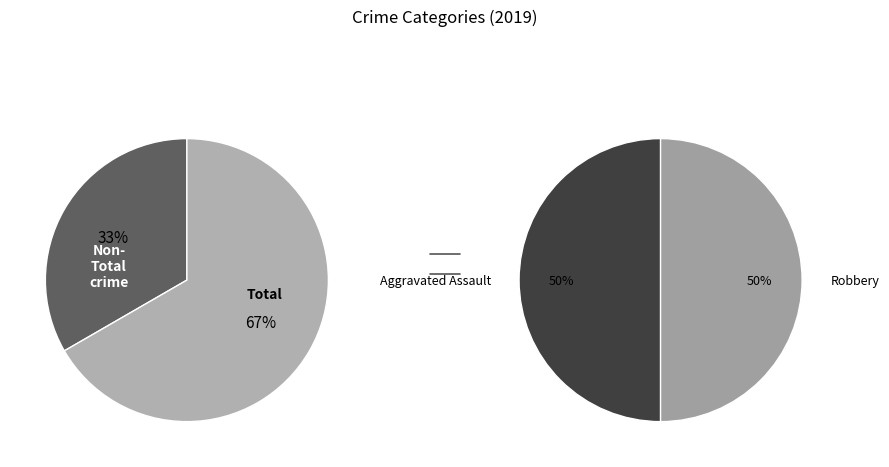

The Motor Vehicle Theft slice represents 0% of the pie. True or false?

True